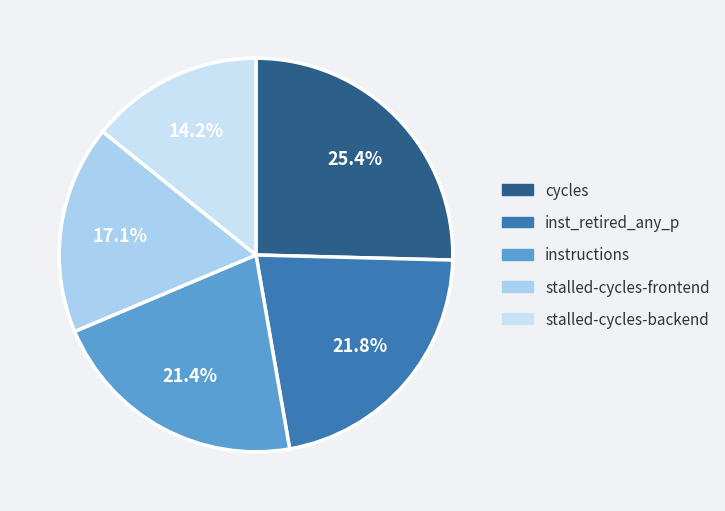

Count the number of slices in the pie.

5